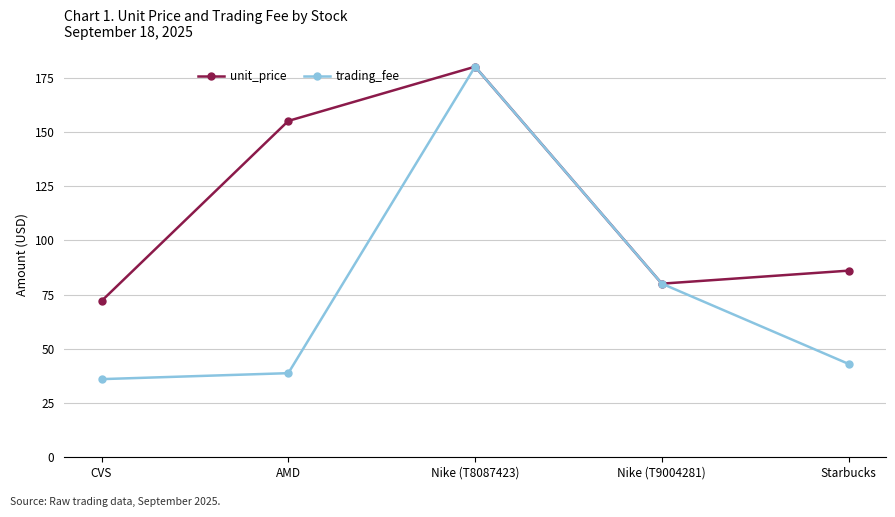

What is the lowest value of the unit_price series?

72.0